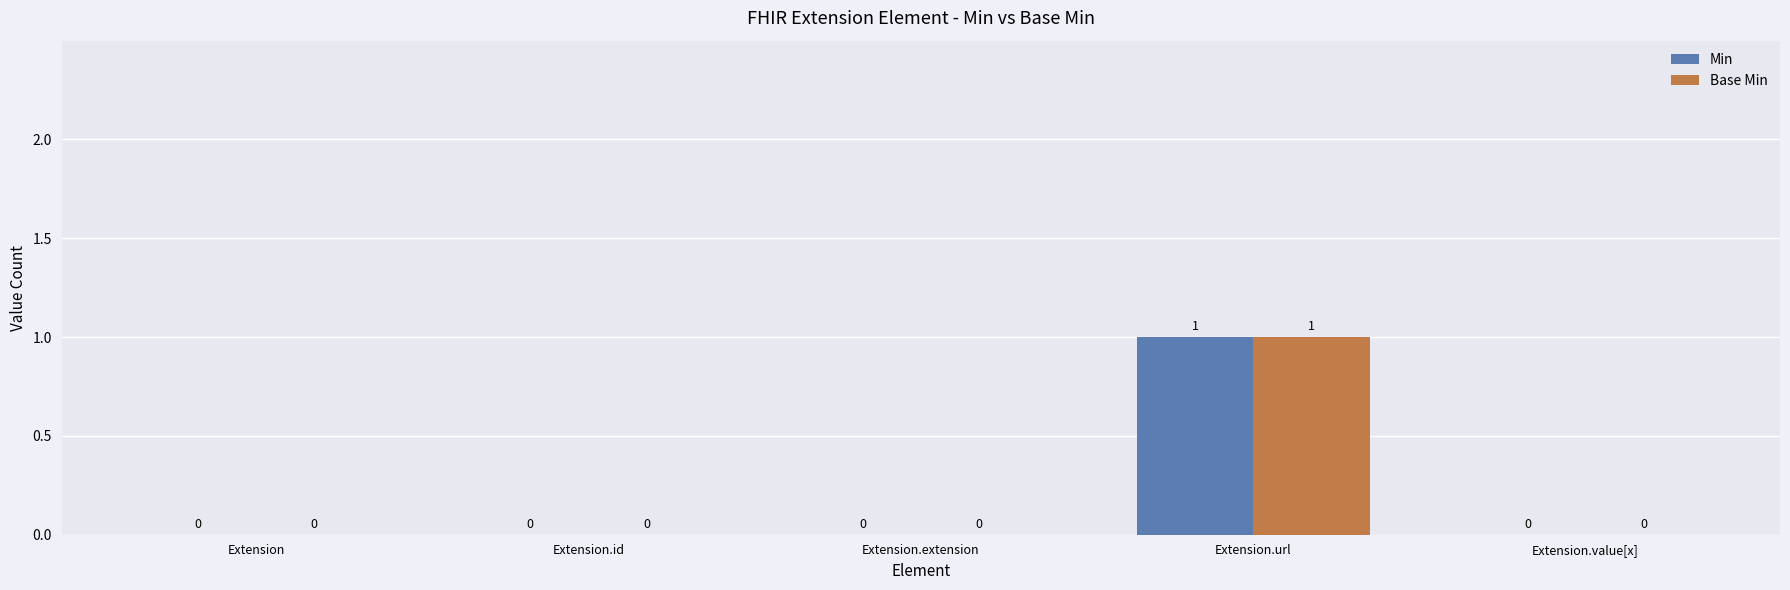

At which category is the sum across all series the highest?

Extension.url